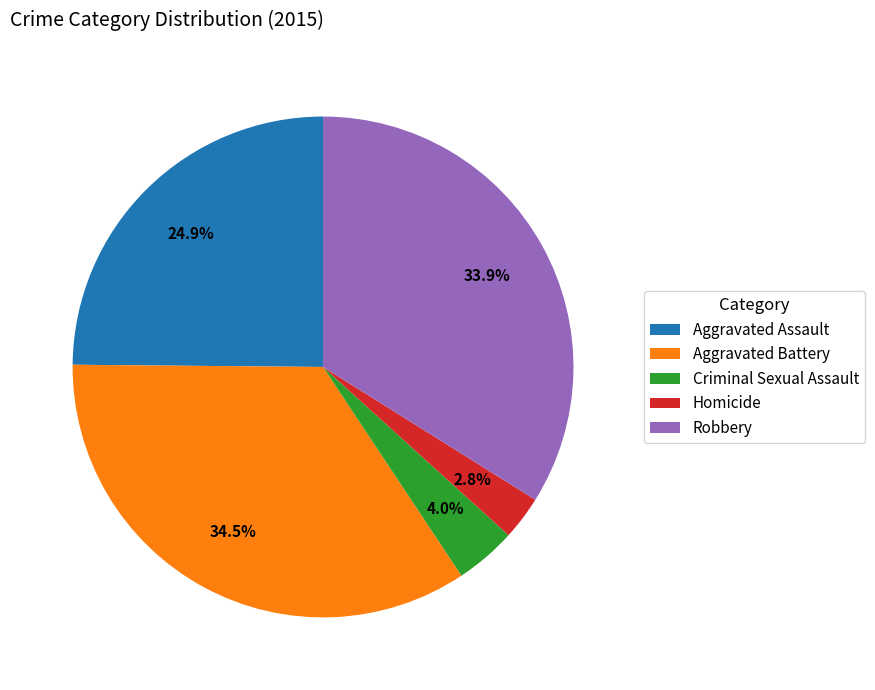

Which category has the smallest portion of the pie?

Homicide